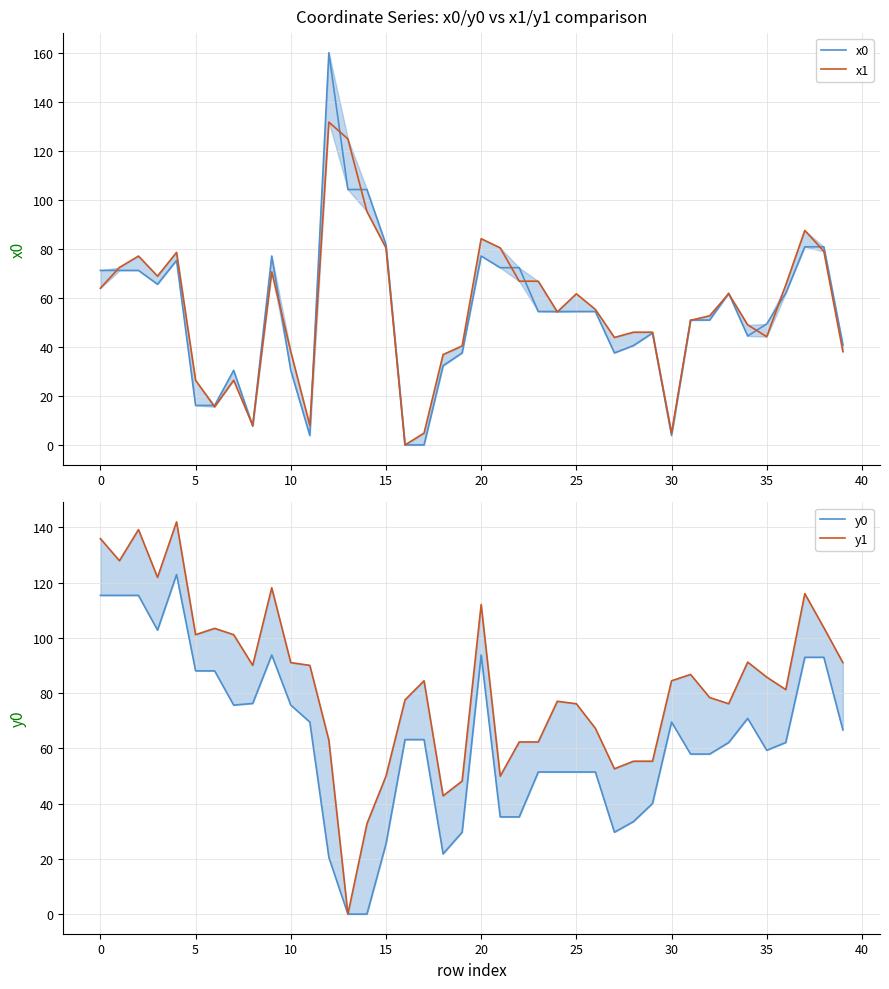

Which series ends up on top after the final intersection of x1 and y1?

y1